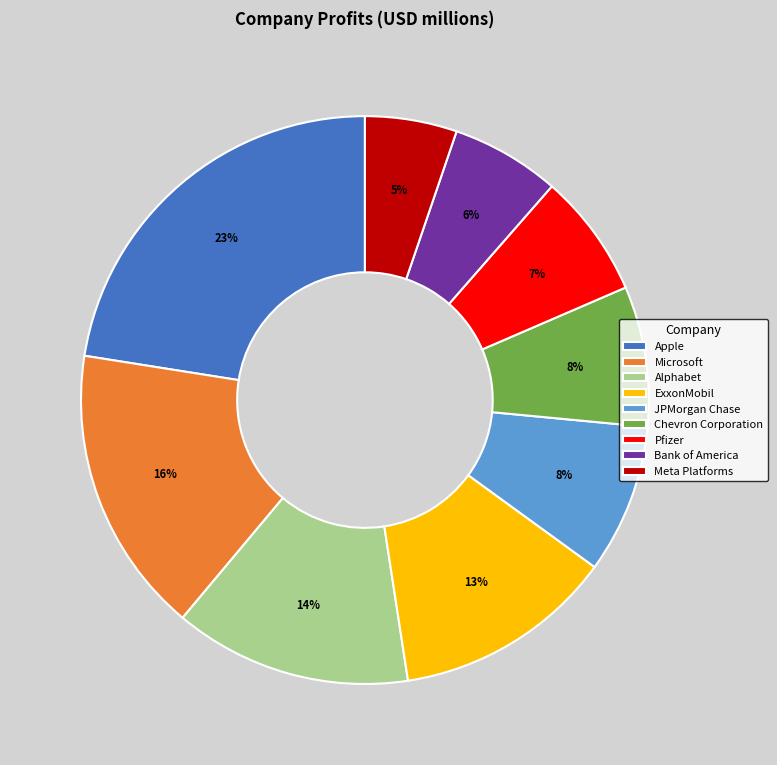

The Pfizer slice represents 7% of the pie. True or false?

True